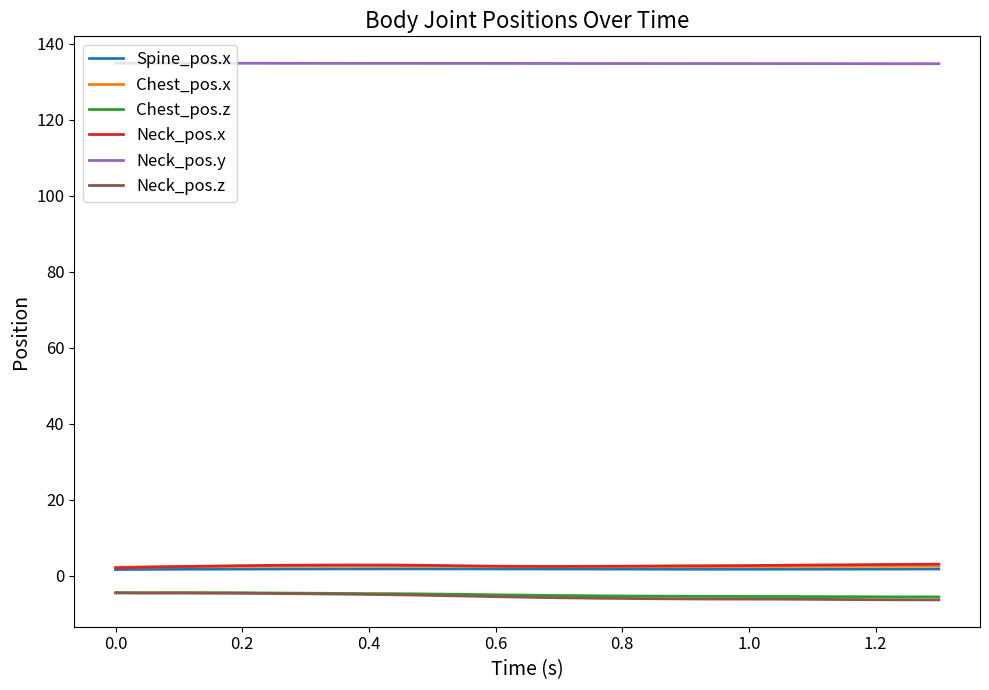

True or false: Chest_pos.z and Chest_pos.x intersect in this chart.

False